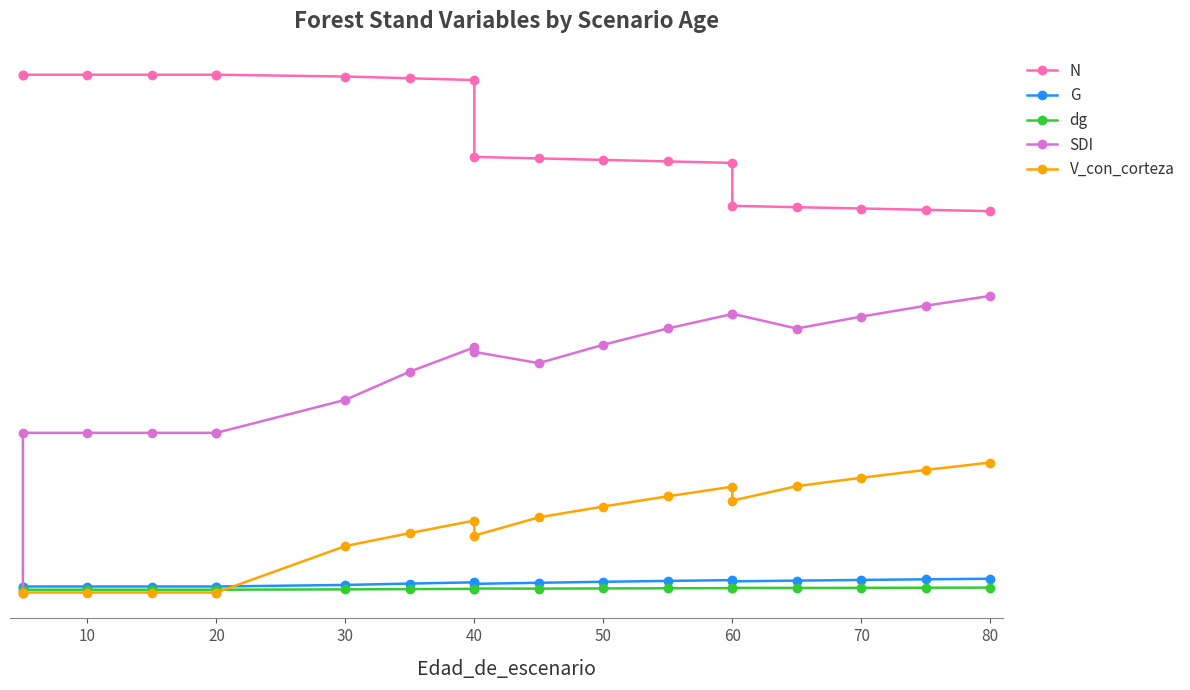

What is the highest value of the G series?

60.1